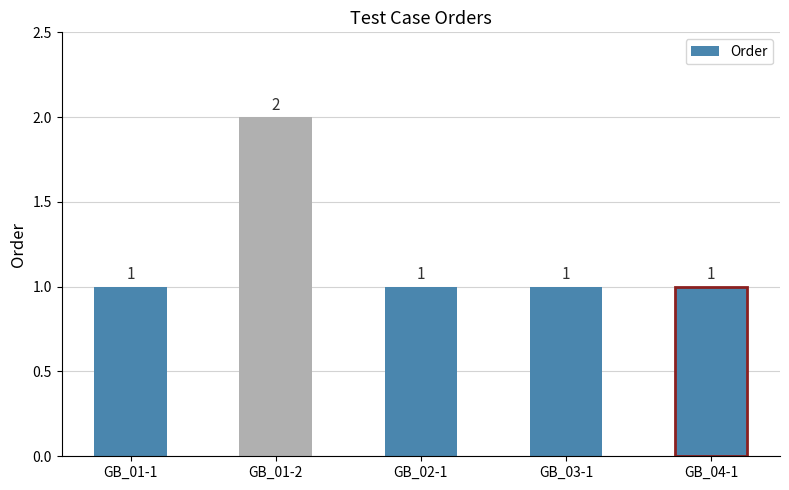

What is the ratio of the value at GB_03-1 to the value at GB_04-1?

1.0